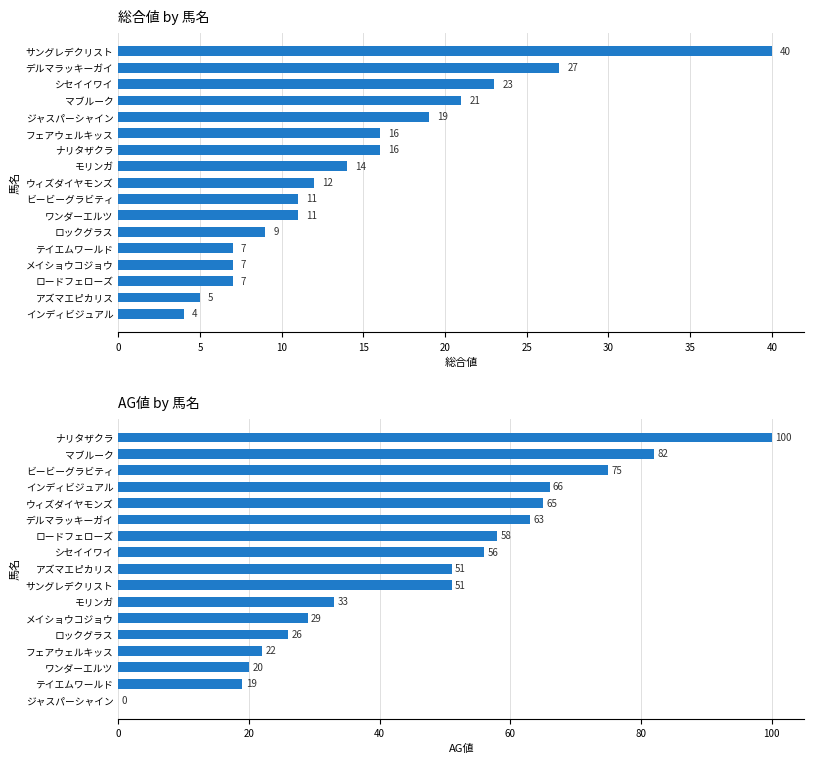

True or false: AG値 has a value of 100 at ナリタザクラ.

True